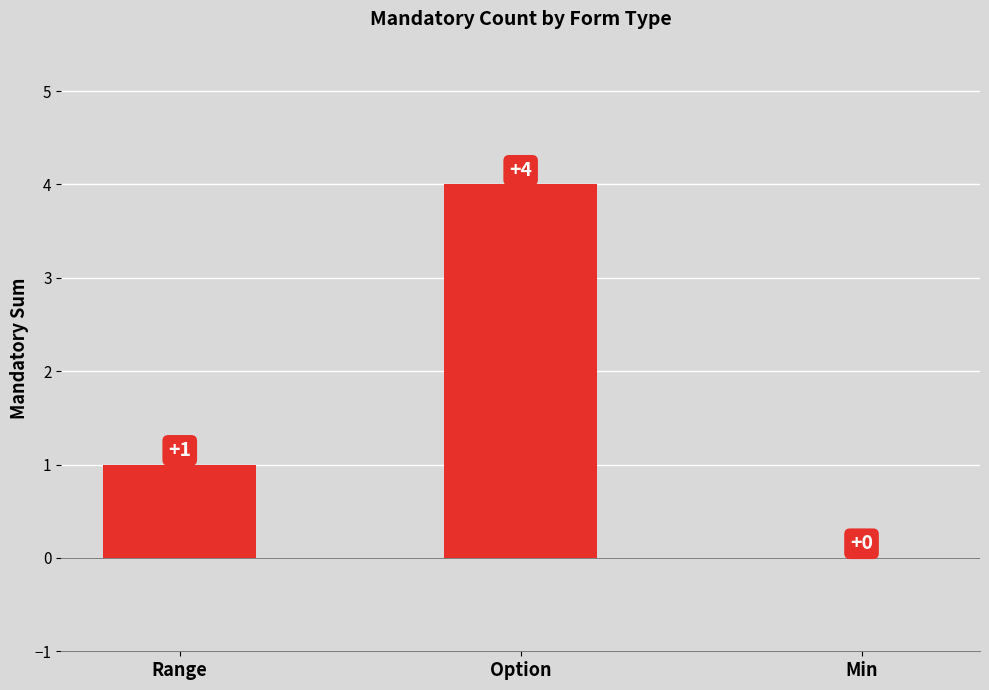

What is the difference between the values at Min and Option?

4